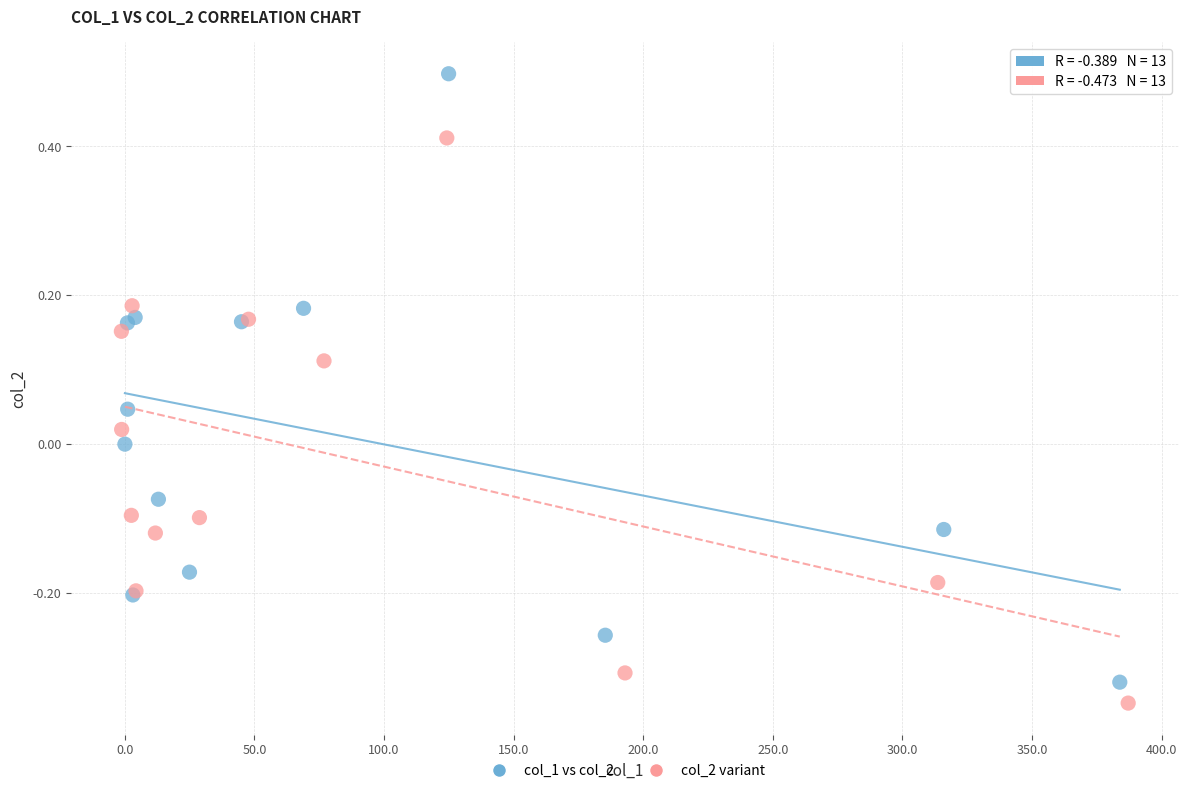

Which series contains the highest Y value?

col_1 vs col_2